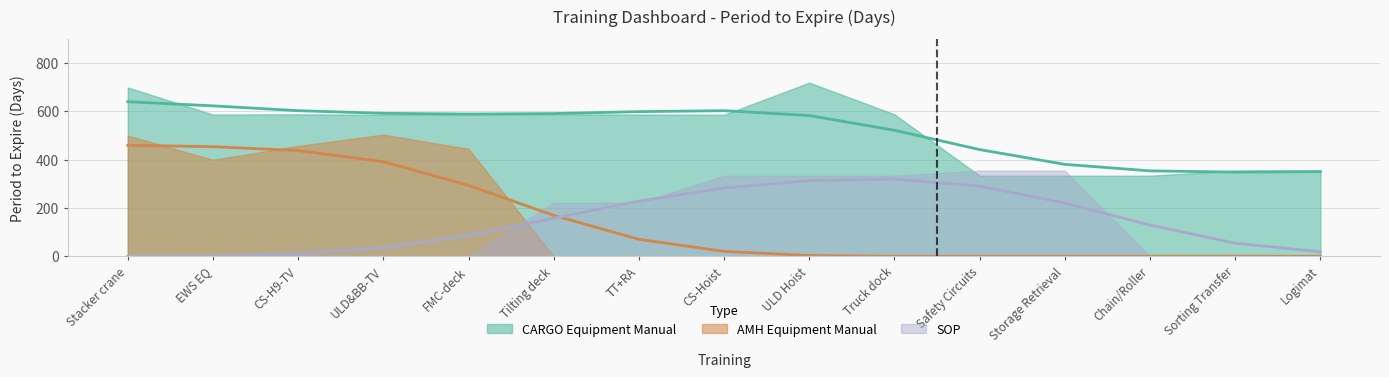

Is it true that SOP equals 505 at CS-Hoist?

False